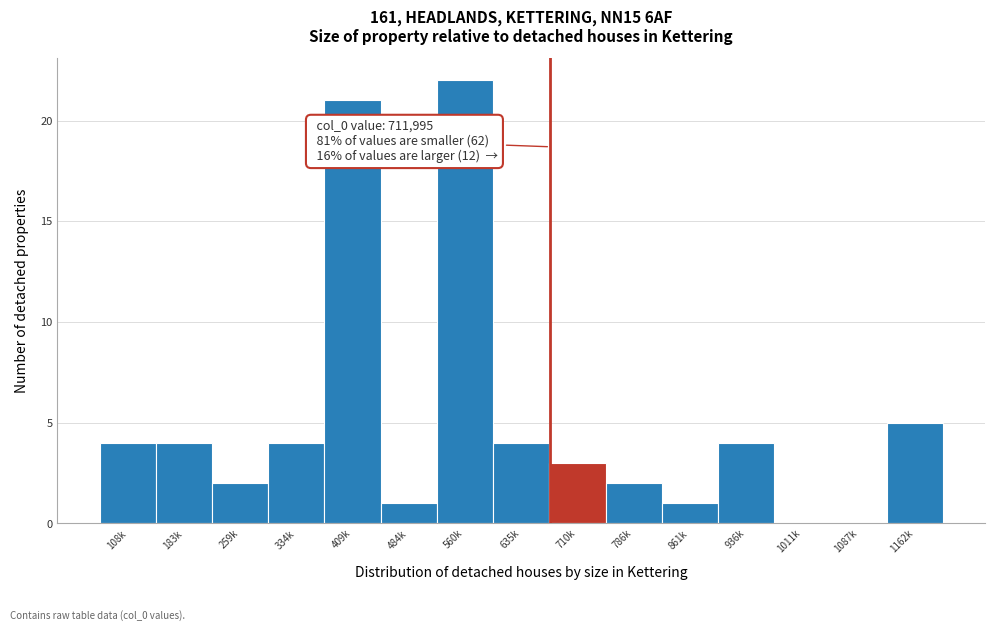

Reading left to right, extract all data points from this chart.

108k=4	183k=4	259k=2	334k=4	409k=21	484k=1	560k=22	635k=4	710k=3	786k=2	861k=1	936k=4	1011k=0	1087k=0	1162k=5